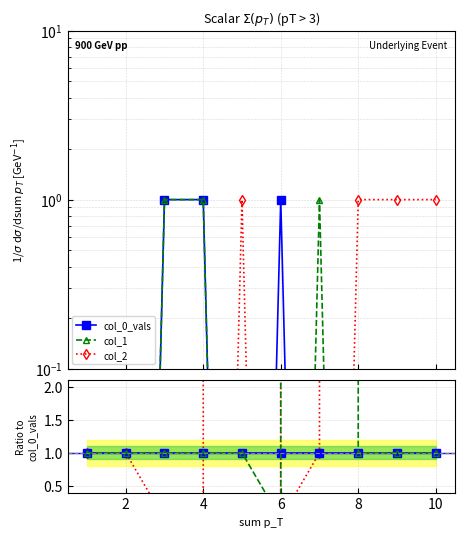

Is the value of col_1 at 2 greater than the value of col_2 at 8?

No